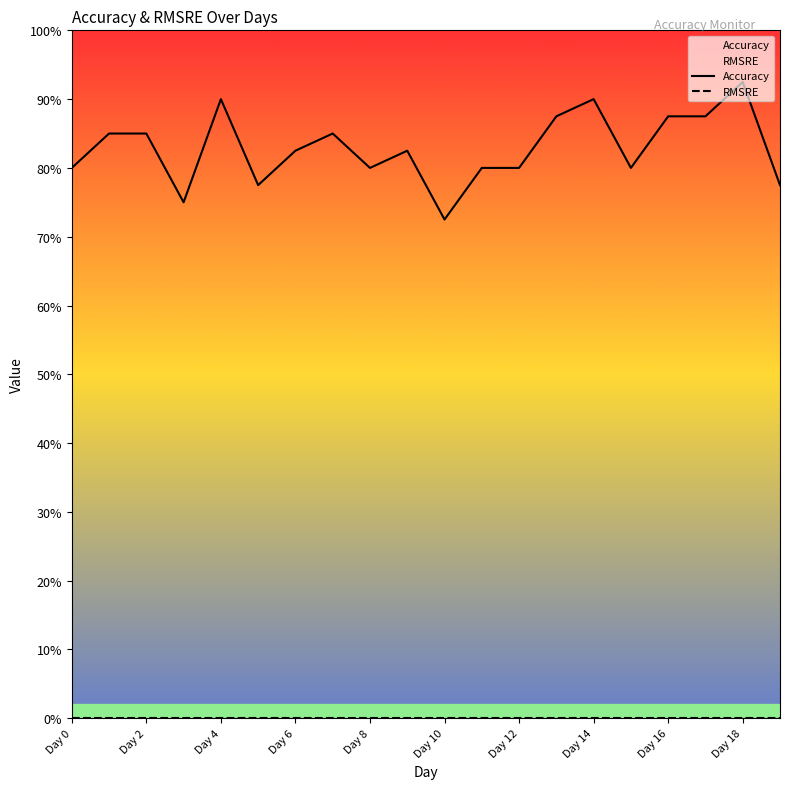

Does the chart have visible grid lines?

No